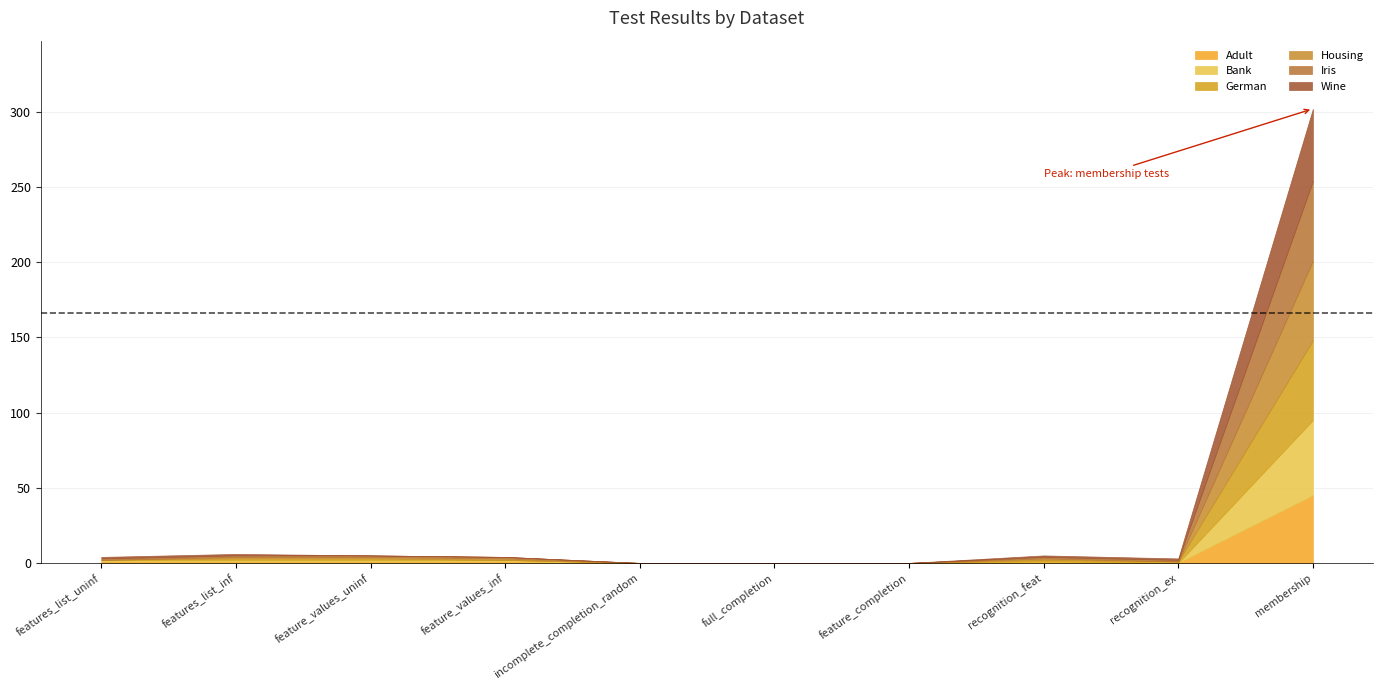

What is the difference between the German values at incomplete_completion_random and feature_values_uninf?

1